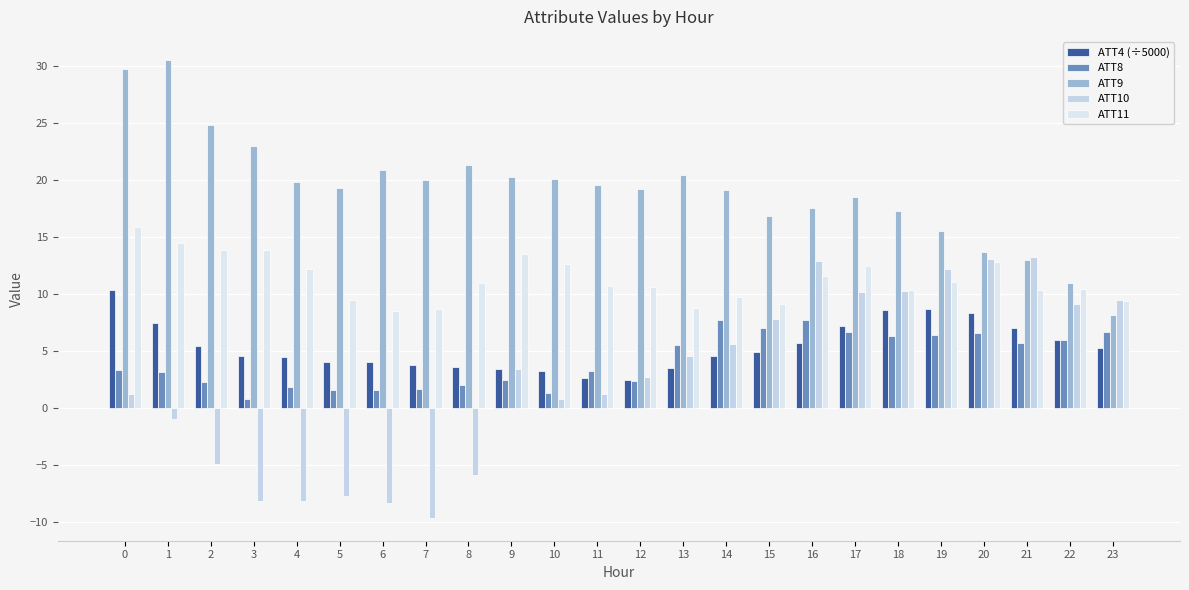

What is the approximate value of ATT8 at 8?

2.0